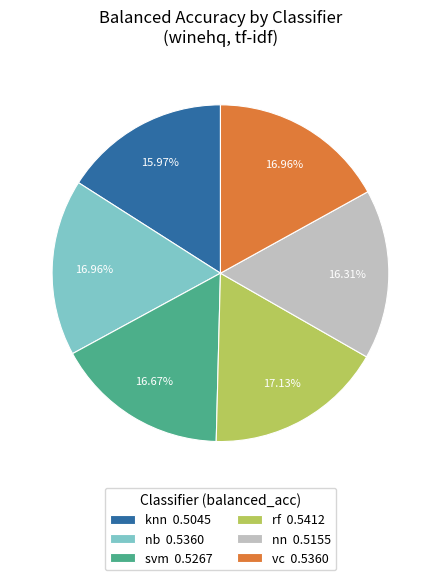

The nb slice represents 17% of the pie. True or false?

True